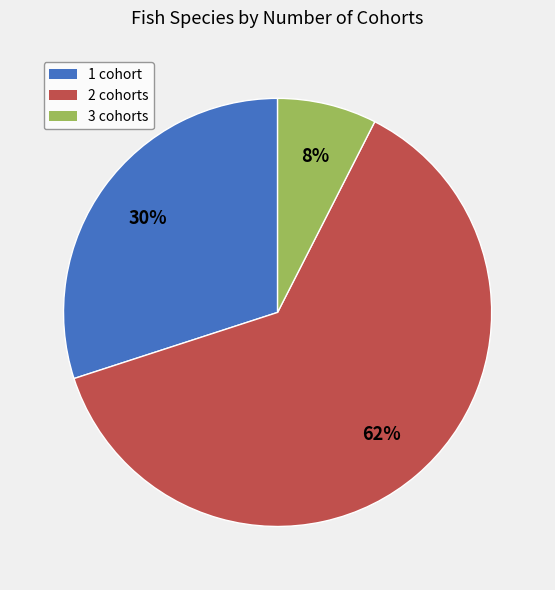

To the nearest percent, what is the average slice percentage?

33%